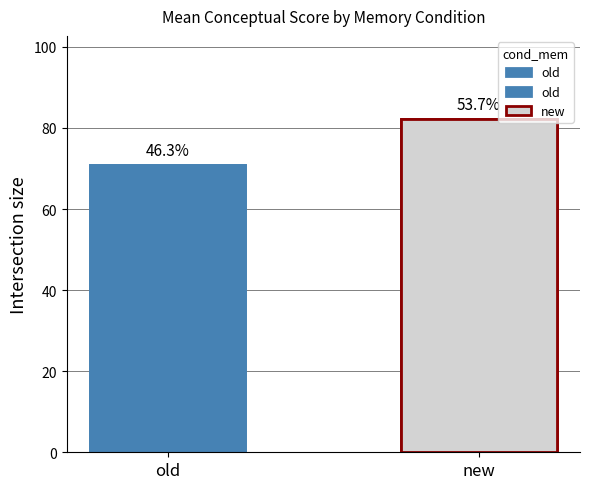

What is the value of the 2nd bar from the left?

82.2